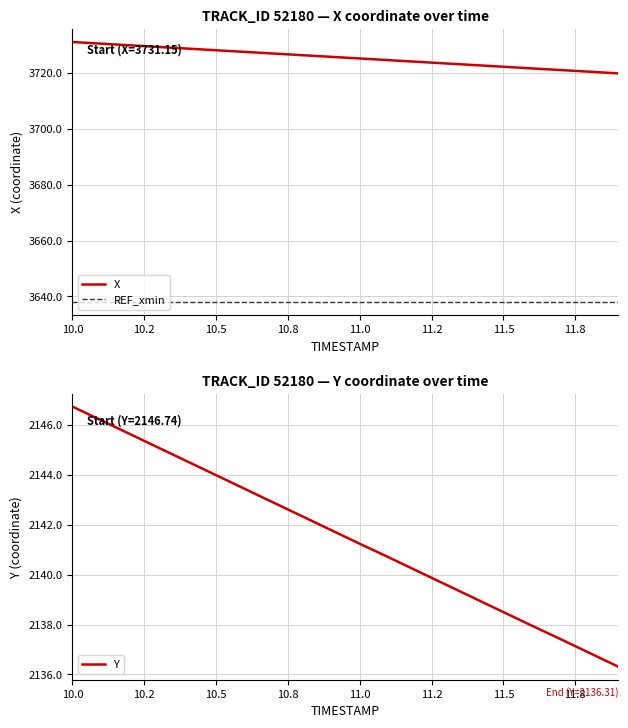

True or false: Y has more than 1 points higher than both neighbors.

False